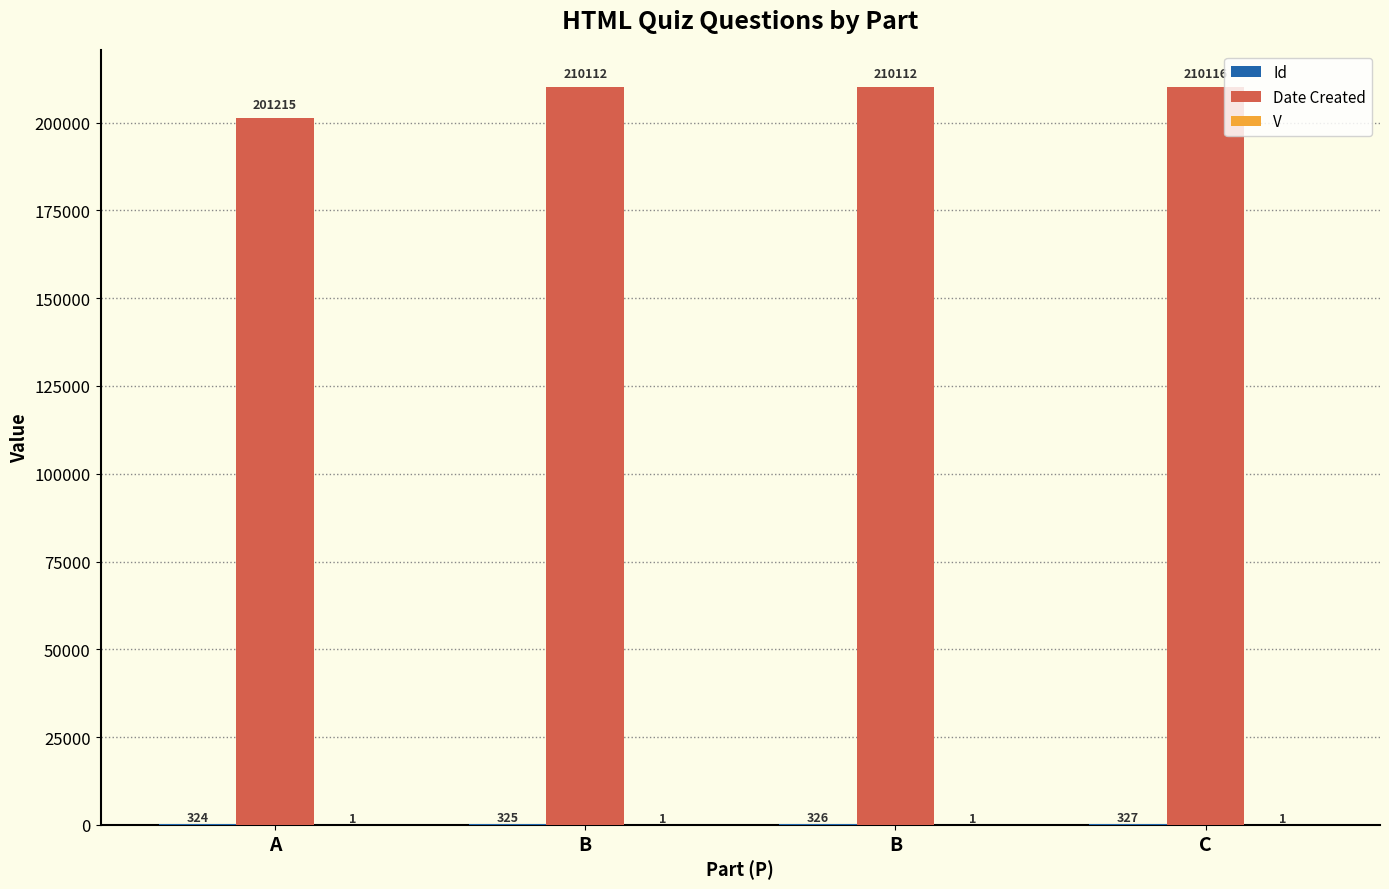

Are the bars grouped side by side (vs. stacked)?

Yes